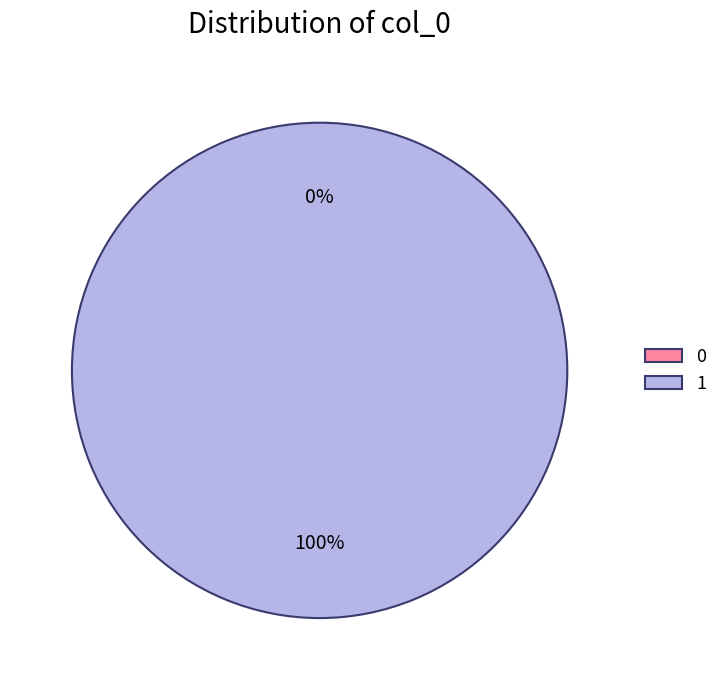

What percentage do 1 and 0 together represent?

100.0%